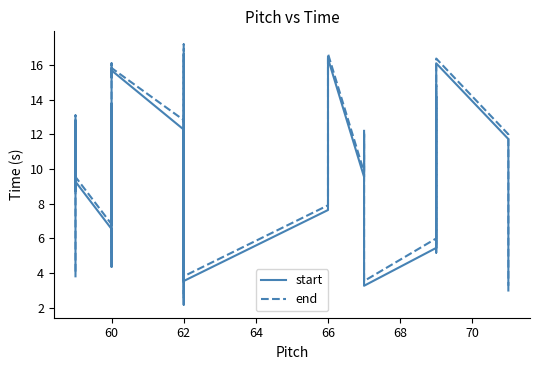

Does the chart display data point markers on the line(s)?

No